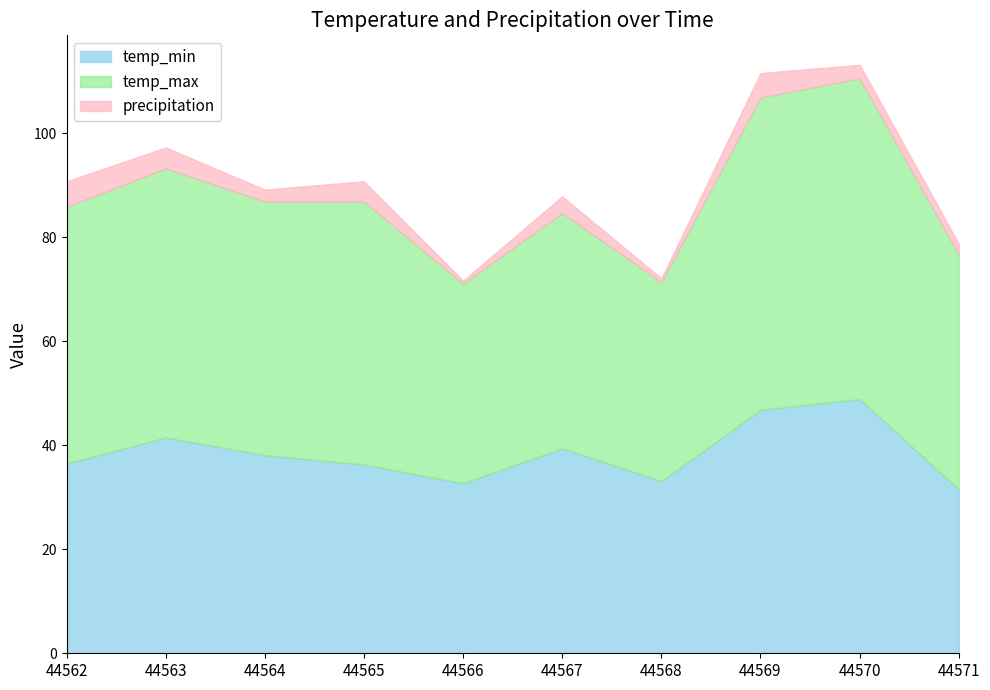

At which category does the chart reach its minimum across all series?

44571